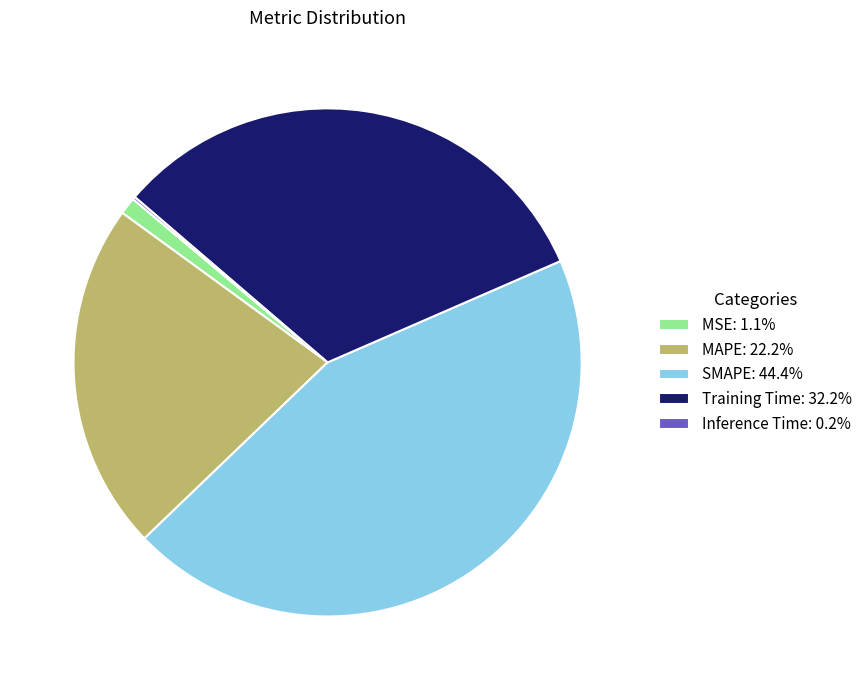

Is there any slice that represents more than half of the pie?

No